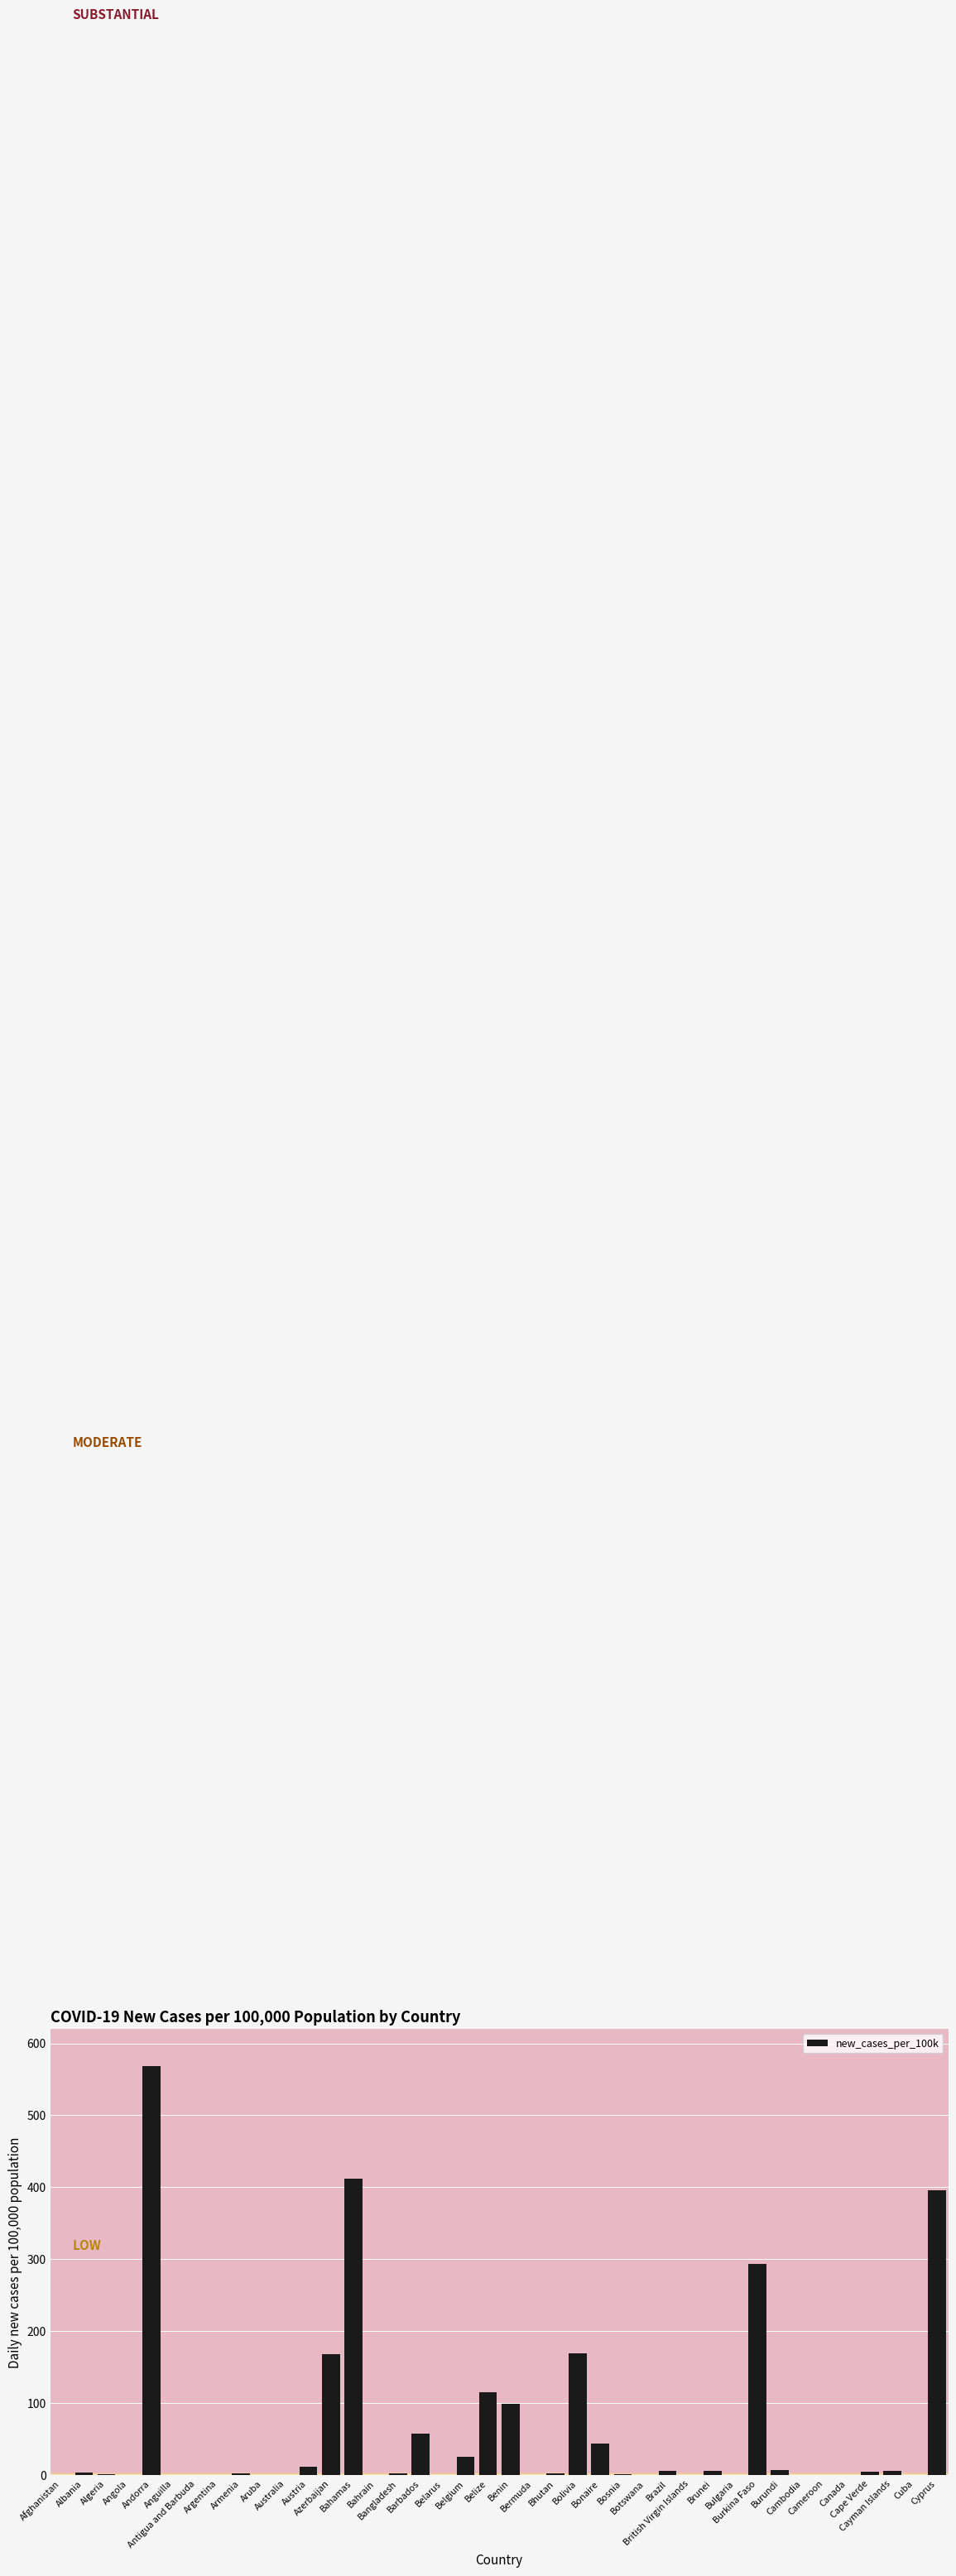

List the labels in order of value, largest first.

Andorra, Bahamas, Cyprus, Burkina Faso, Bolivia, Azerbaijan, Belize, Benin, Barbados, Bonaire, Belgium, Austria, Burundi, Brunei, Cayman Islands, Brazil, Cape Verde, Albania, Bhutan, Armenia, Bangladesh, Algeria, Bosnia, Bahrain, Aruba, Canada, Belarus, Afghanistan, Angola, Anguilla, Antigua and Barbuda, Argentina, Australia, Bermuda, Botswana, British Virgin Islands, Bulgaria, Cambodia, Cameroon, Cuba